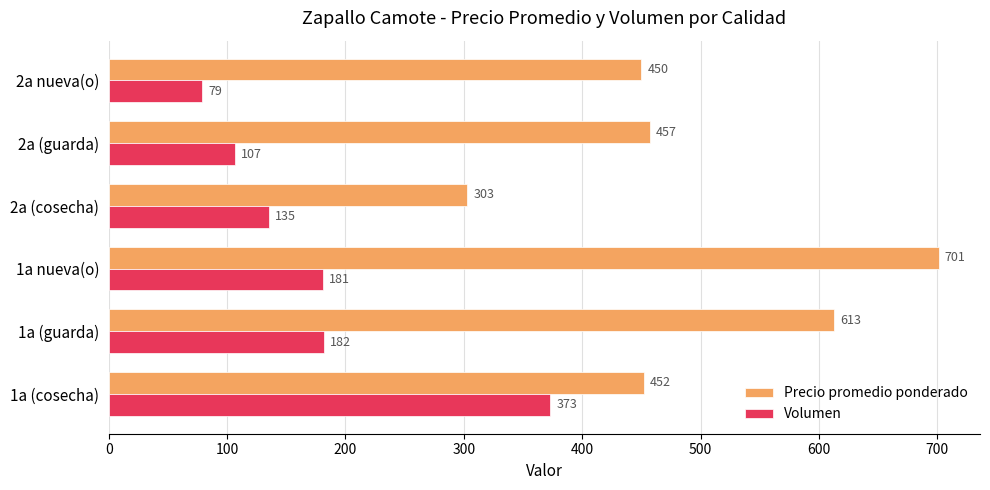

What is the average value of the Volumen series?

176